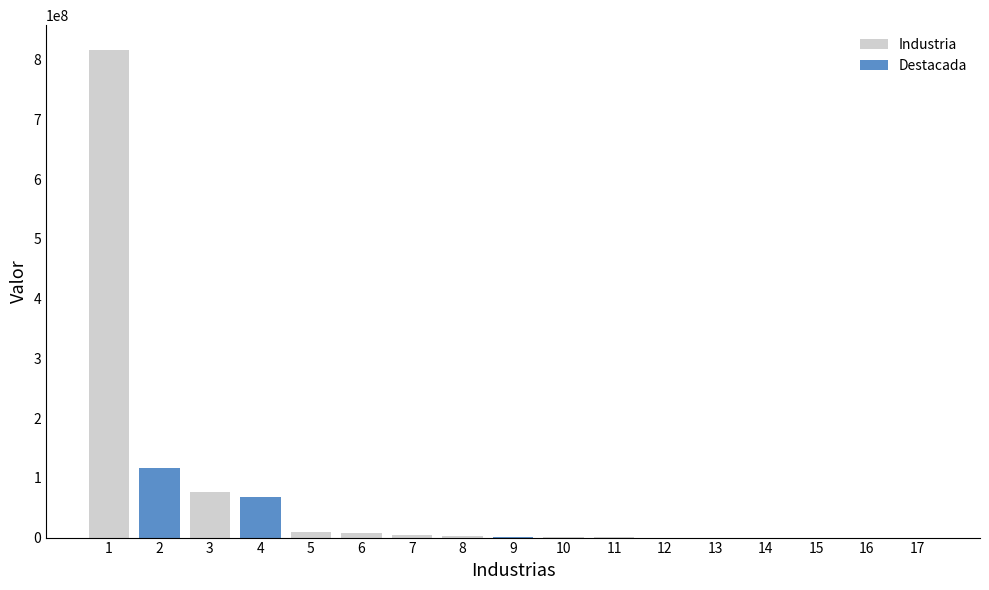

Reading left to right, what are all the values shown in this chart?

816628008.1	115965966.3	76533427.1	67287528.2	9154950.0	8414563.3	4237231.4	2977220.1	1236670.5	1161906.0	566316.7	34724.4	23361.4	4102.8	3938.5	0.0	0.0